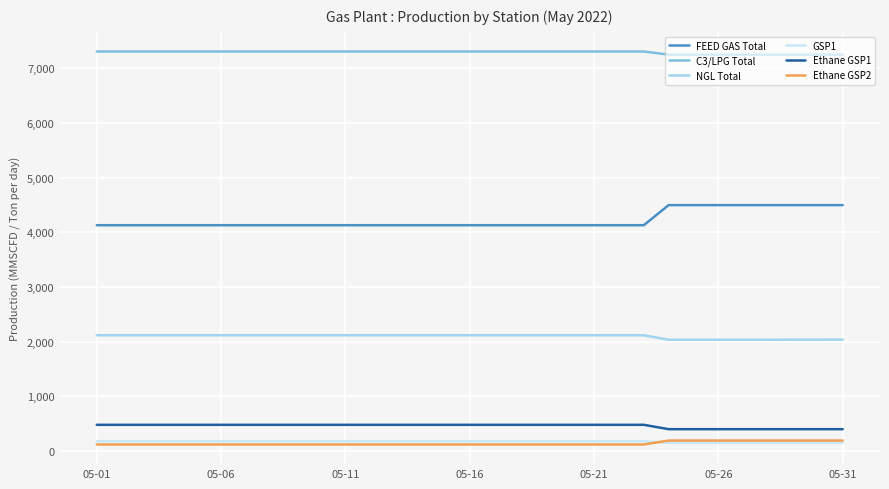

True or false: Ethane GSP1 and Ethane GSP2 cross at least once.

False